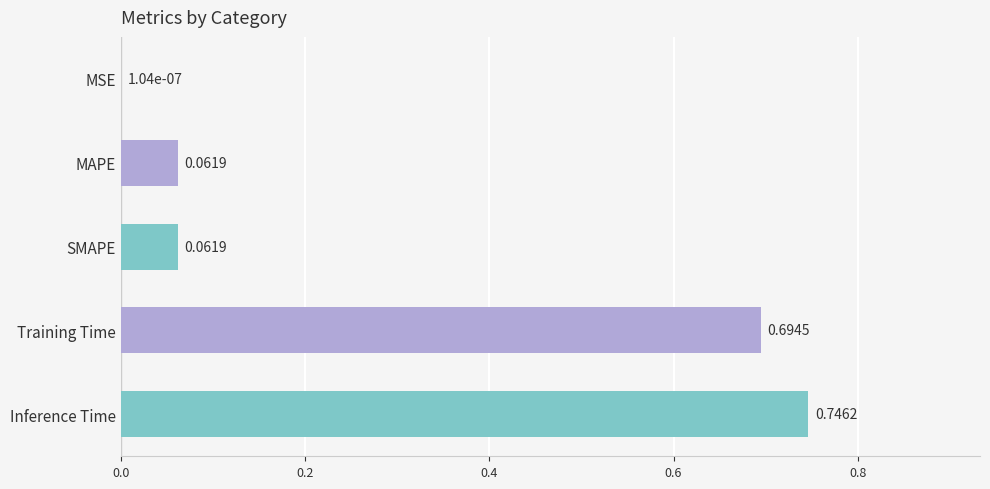

Between Training Time and SMAPE, which is larger?

Training Time